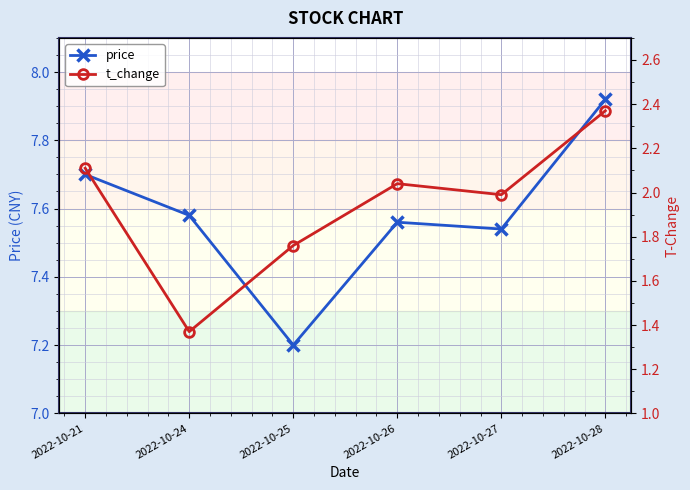

At which category does the chart reach its peak across all series?

2022-10-28